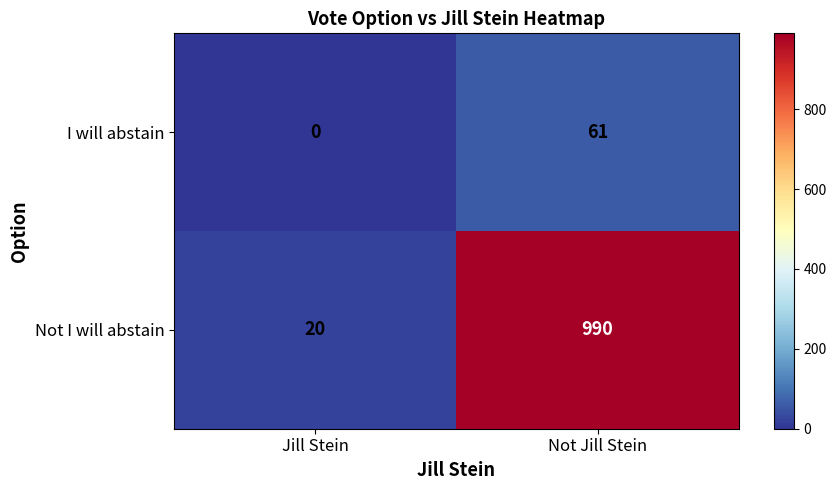

Where is Not I will abstain nearest to the value 505?

Jill Stein